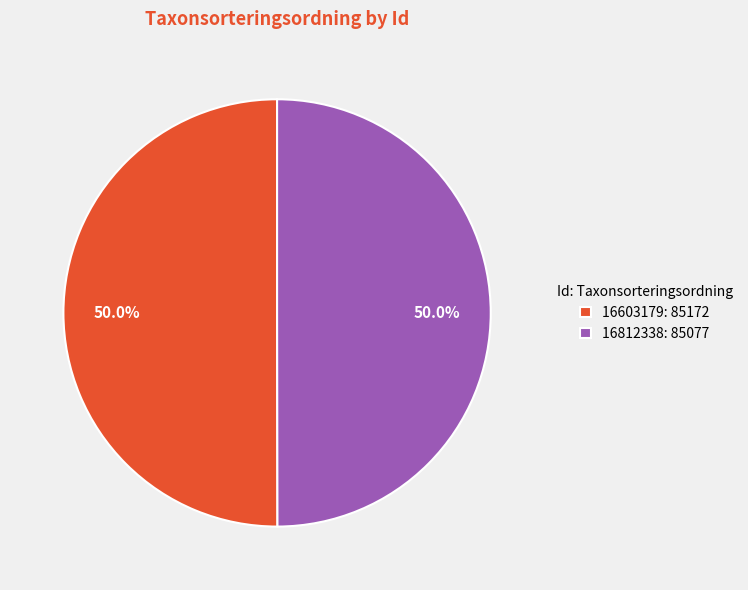

How much of the chart is everything except 16812338?

50.0%